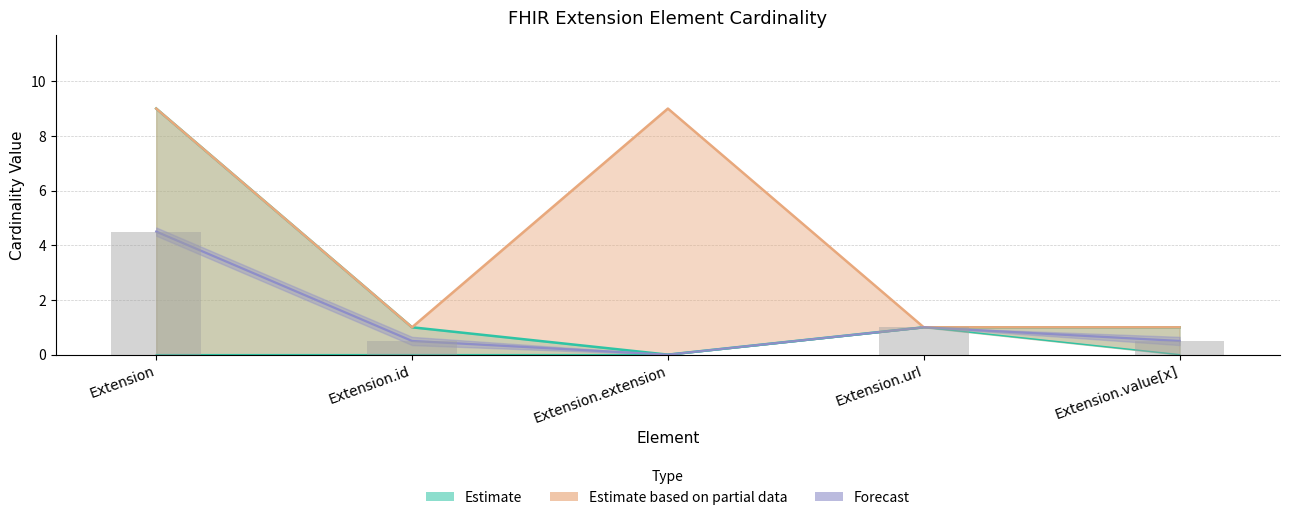

At which category is the sum across all series the highest?

Extension